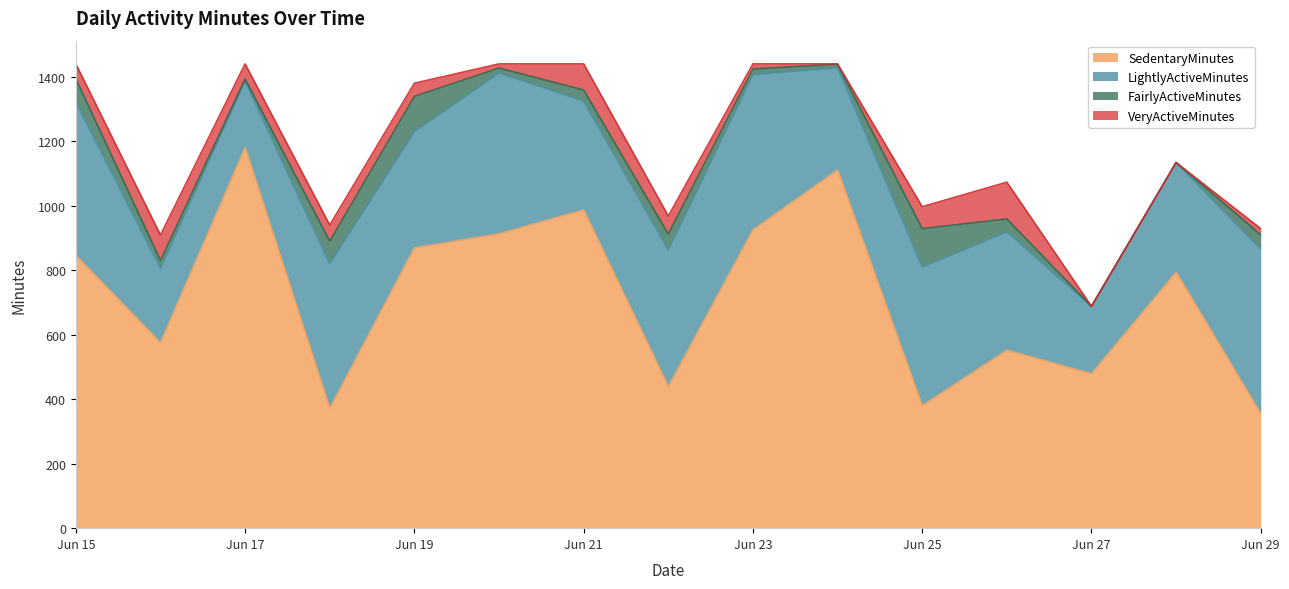

True or false: LightlyActiveMinutes has a value of 255 at 6/15/2021.

False